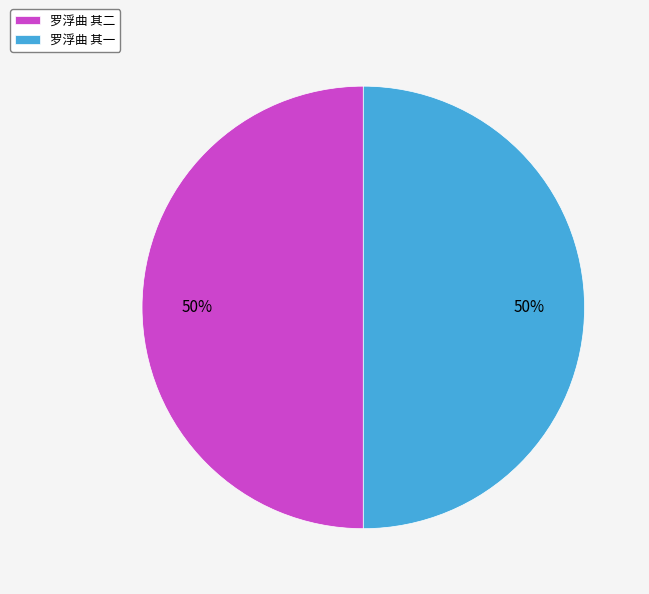

Count the number of slices in the pie.

2